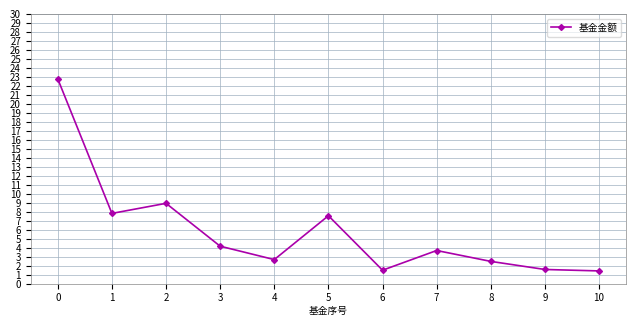

At which category does the data reach its first local valley?

1